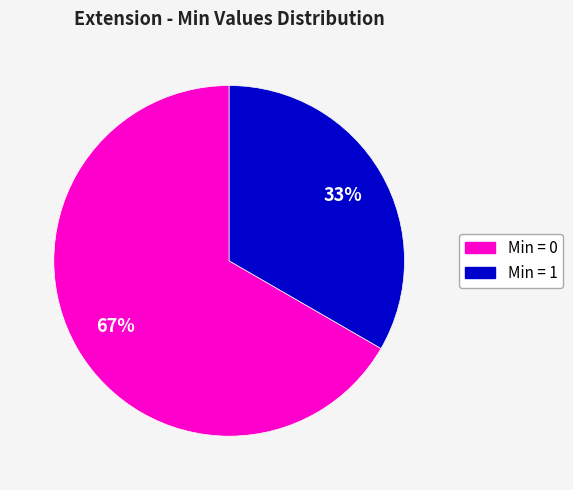

Count the number of slices in the pie.

2